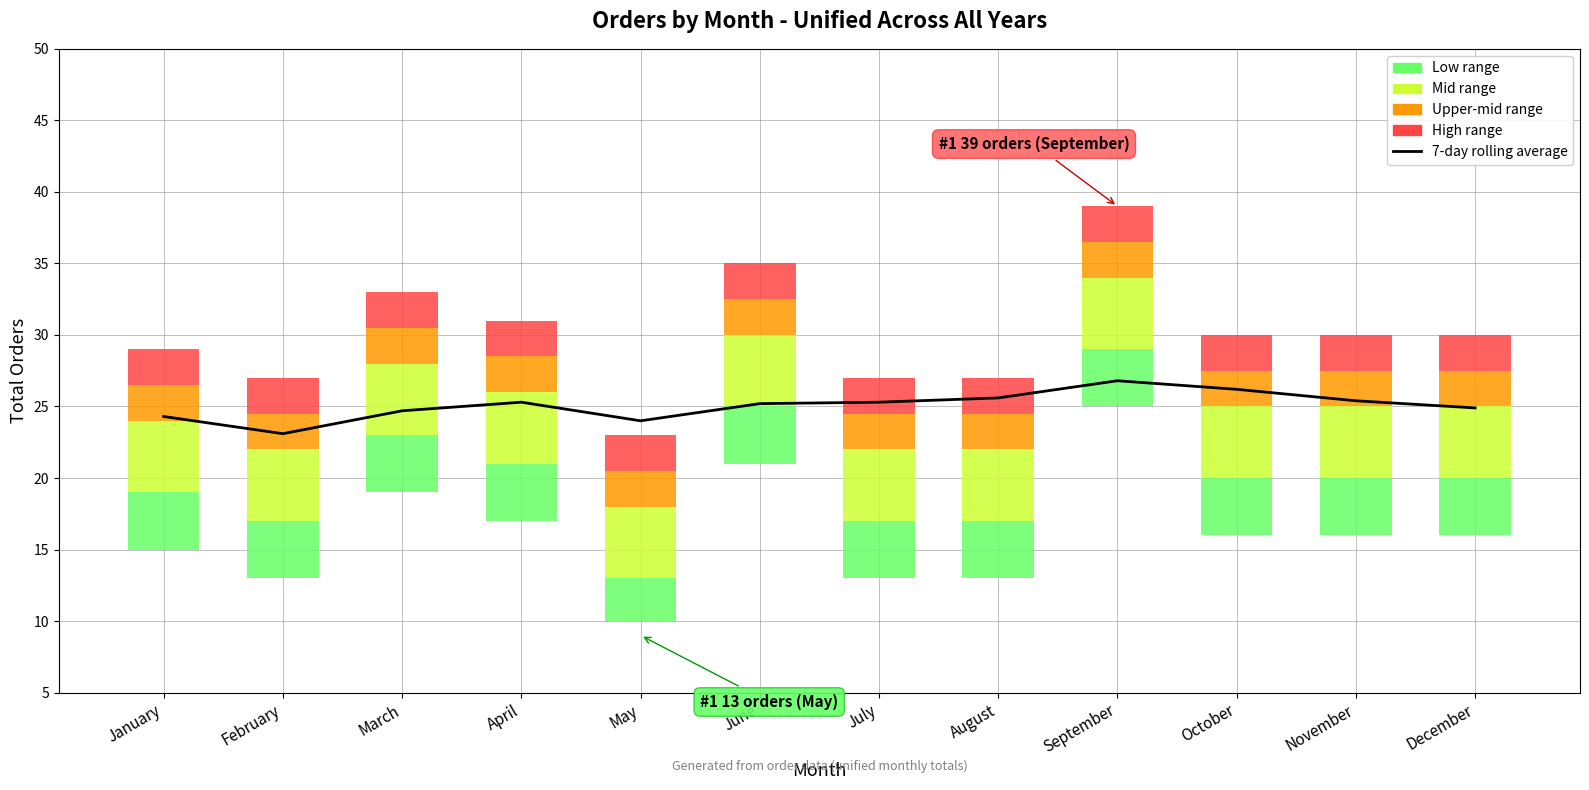

What is the sum of the values at March and November?

50.1